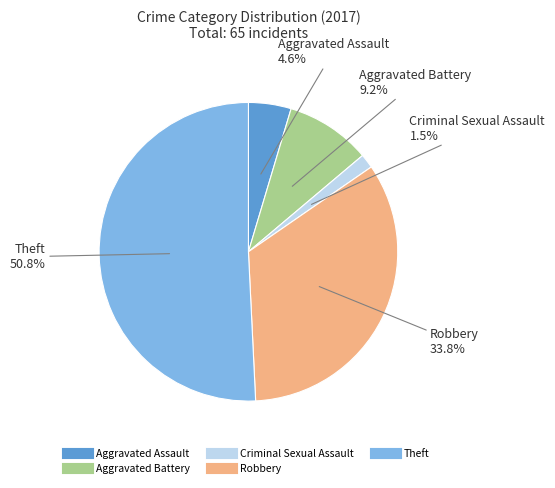

Is there any slice that represents more than half of the pie?

Yes